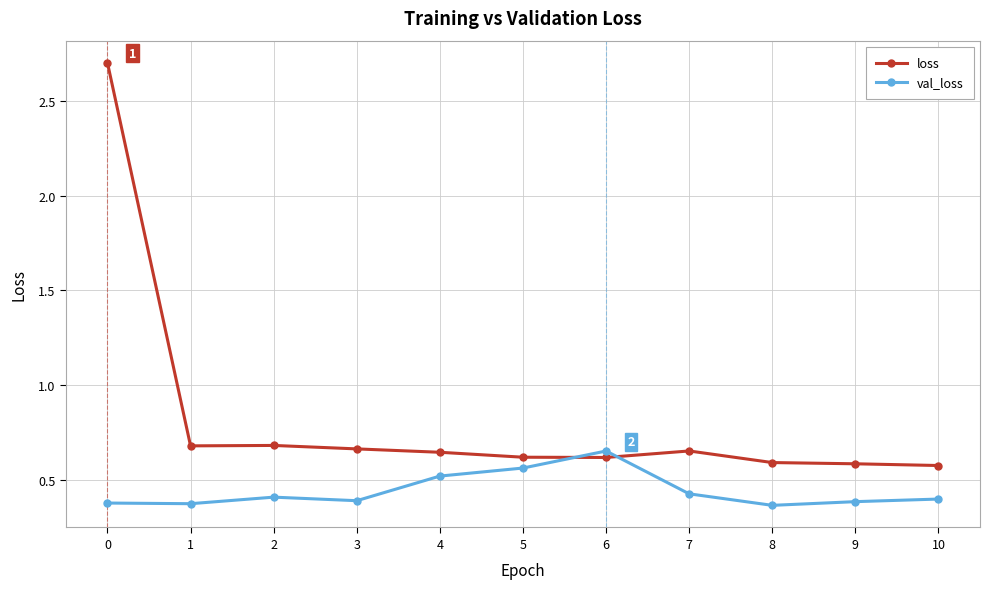

What is the spread (max minus min) of values at 8?

0.2